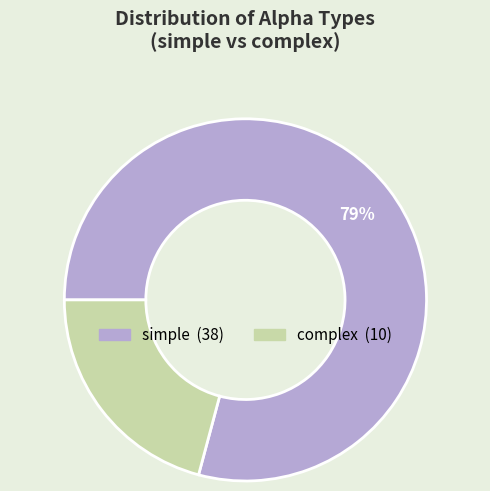

What percentage is the simple slice, to the nearest percent?

79%